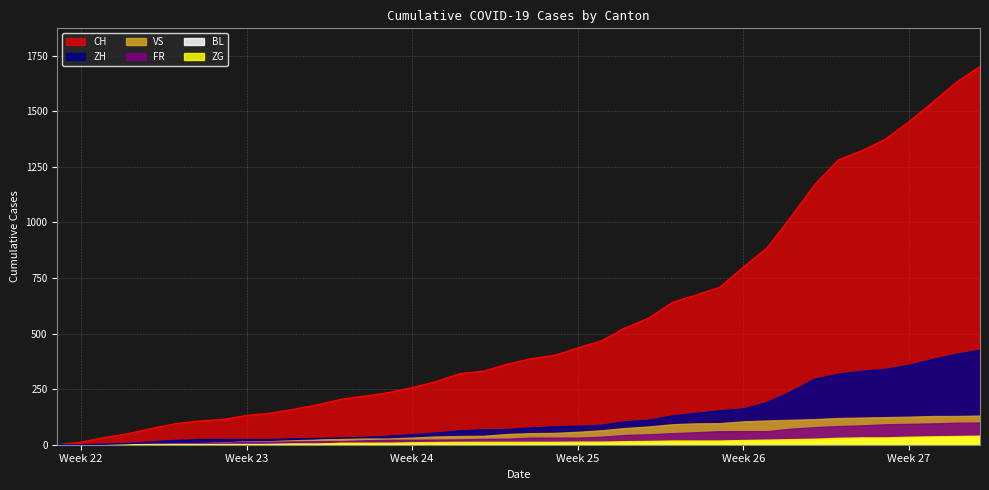

True or false: FR has more than 0 points higher than both neighbors.

False